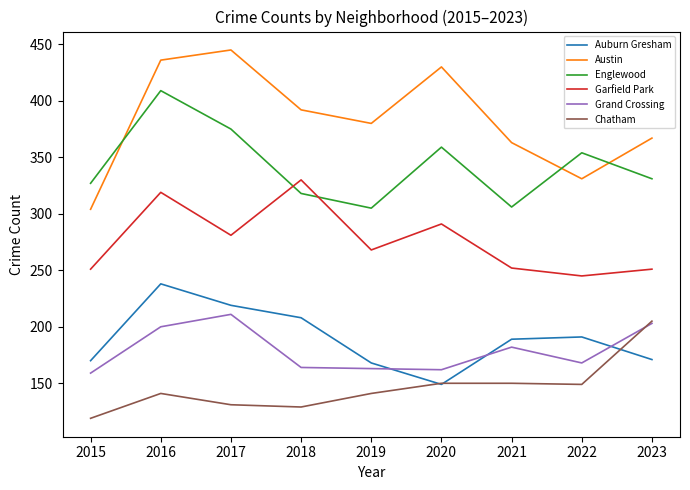

What is the sum of all Auburn Gresham values?

1703